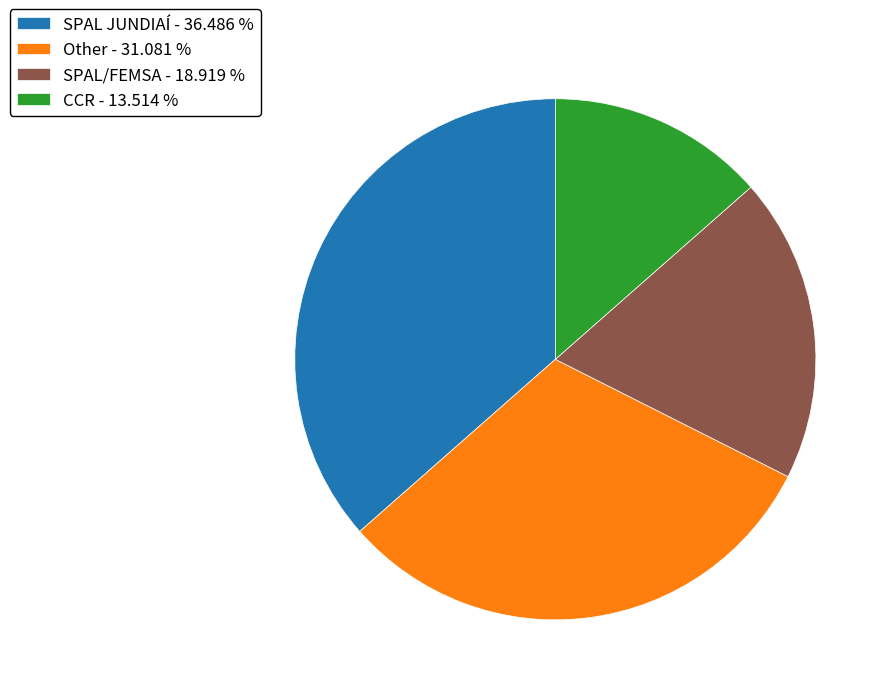

Is CCR the majority of the pie?

No